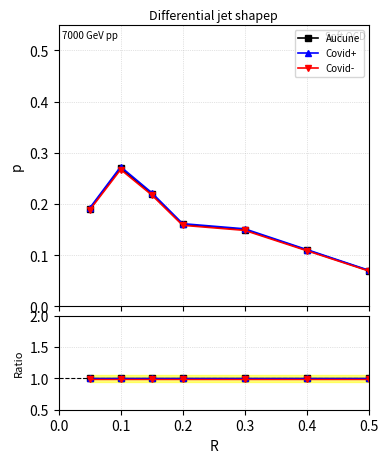

Rank the series by their maximum value, from highest to lowest.

Covid+, Aucune, Covid-